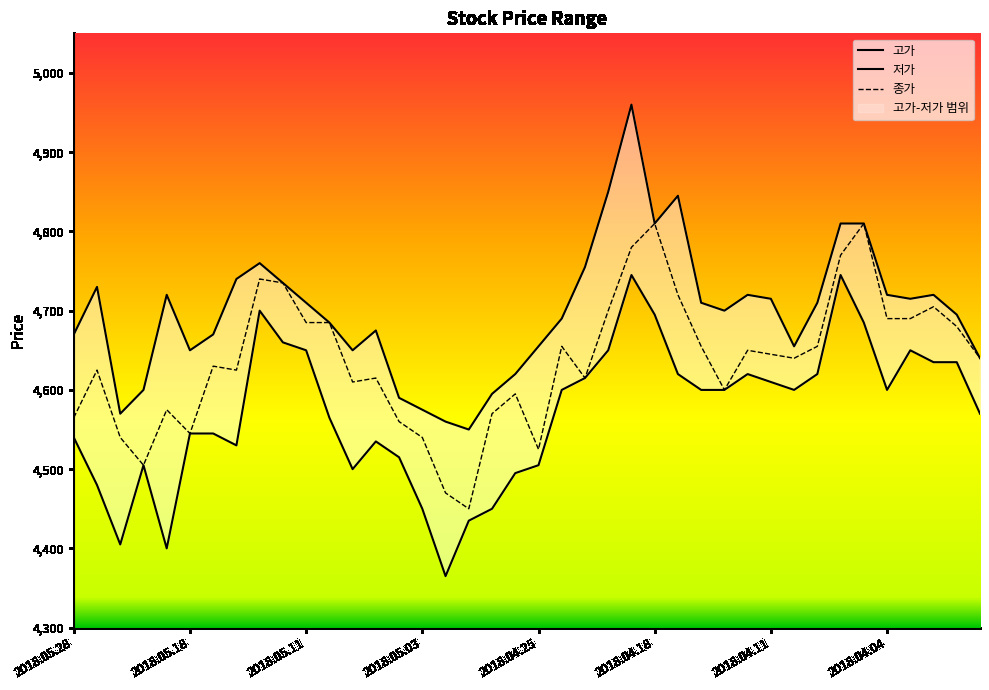

What is the total value across all series at 2018.05.09?

13760